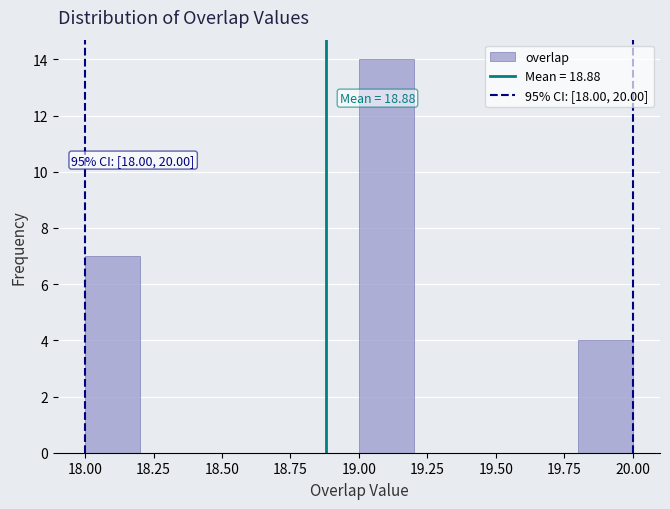

Which range on the x-axis has the tallest bar?

19.0 to 19.2